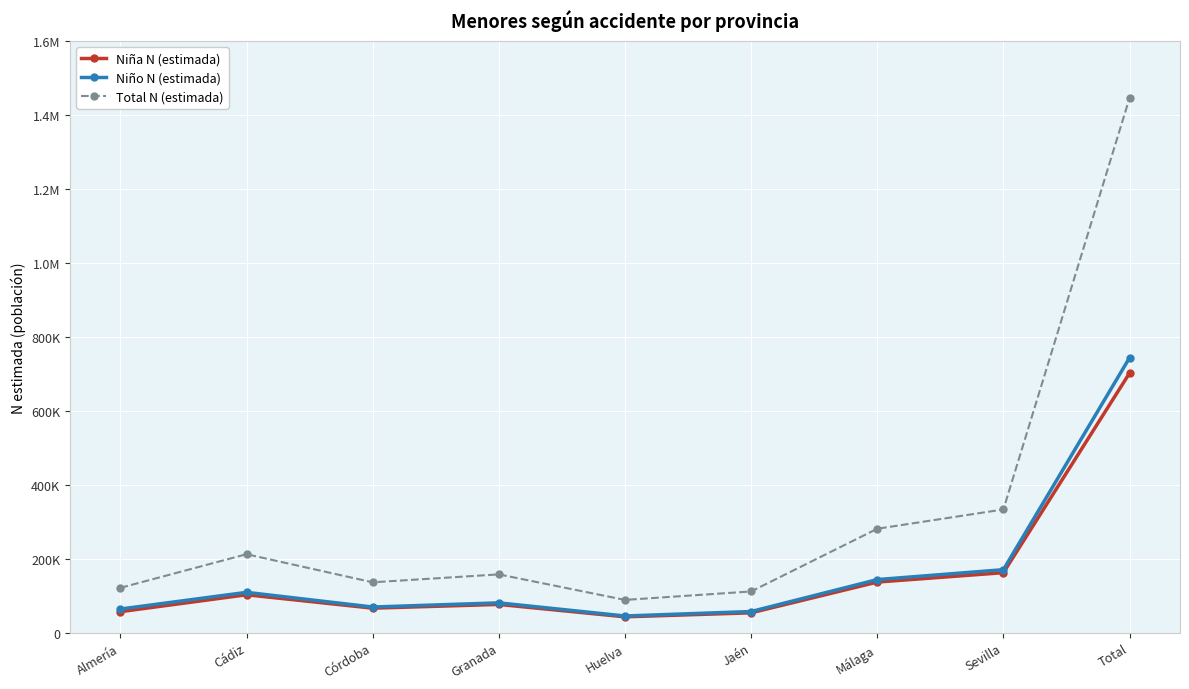

What is the maximum value for Niña N (estimada)?

702061